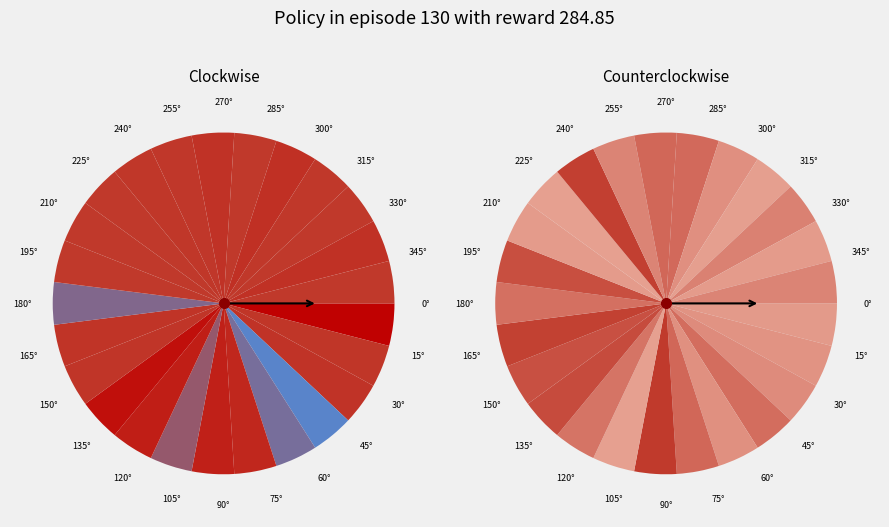

To the nearest percent, what is the difference between the largest and smallest slice percentages?

8%